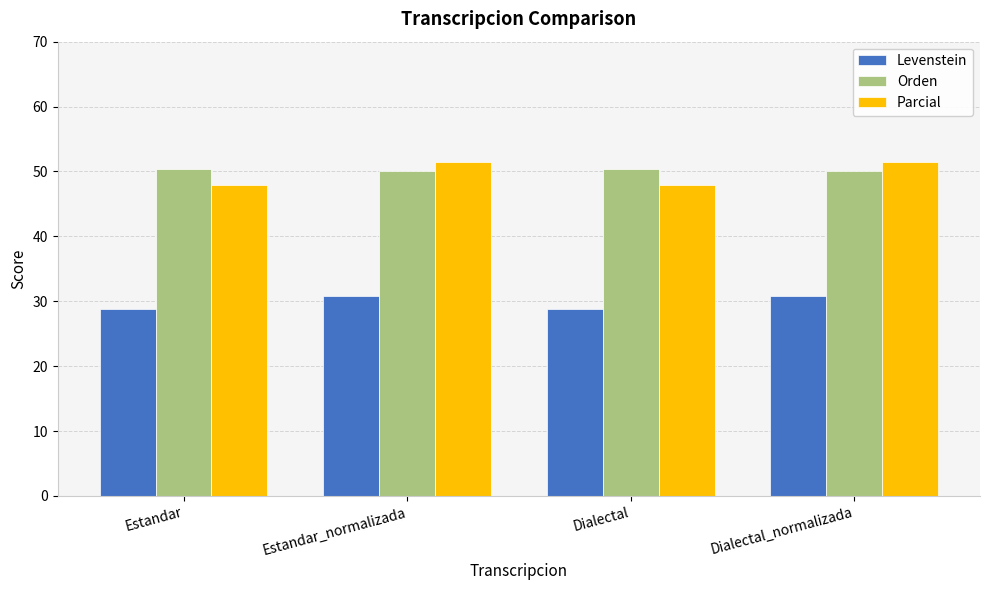

What is the maximum value shown in the chart?

51.4